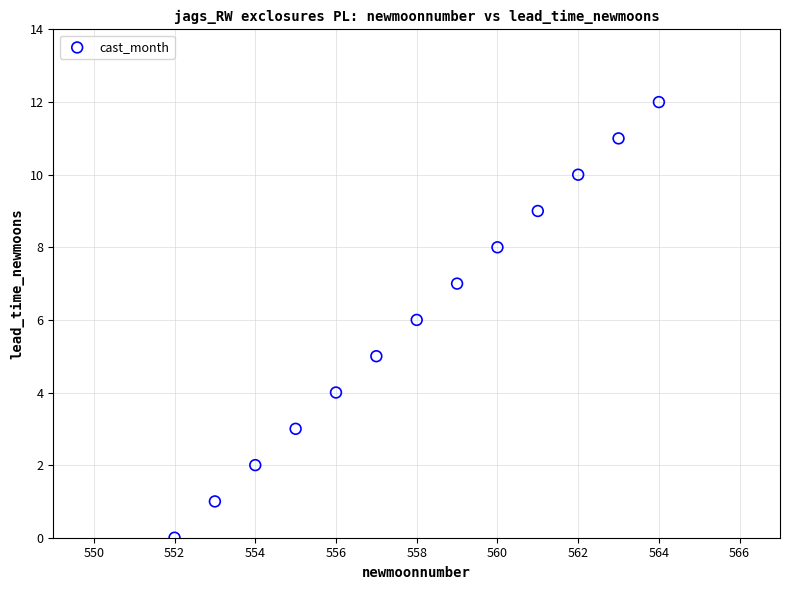

What is the range of Y values (max minus min)?

12